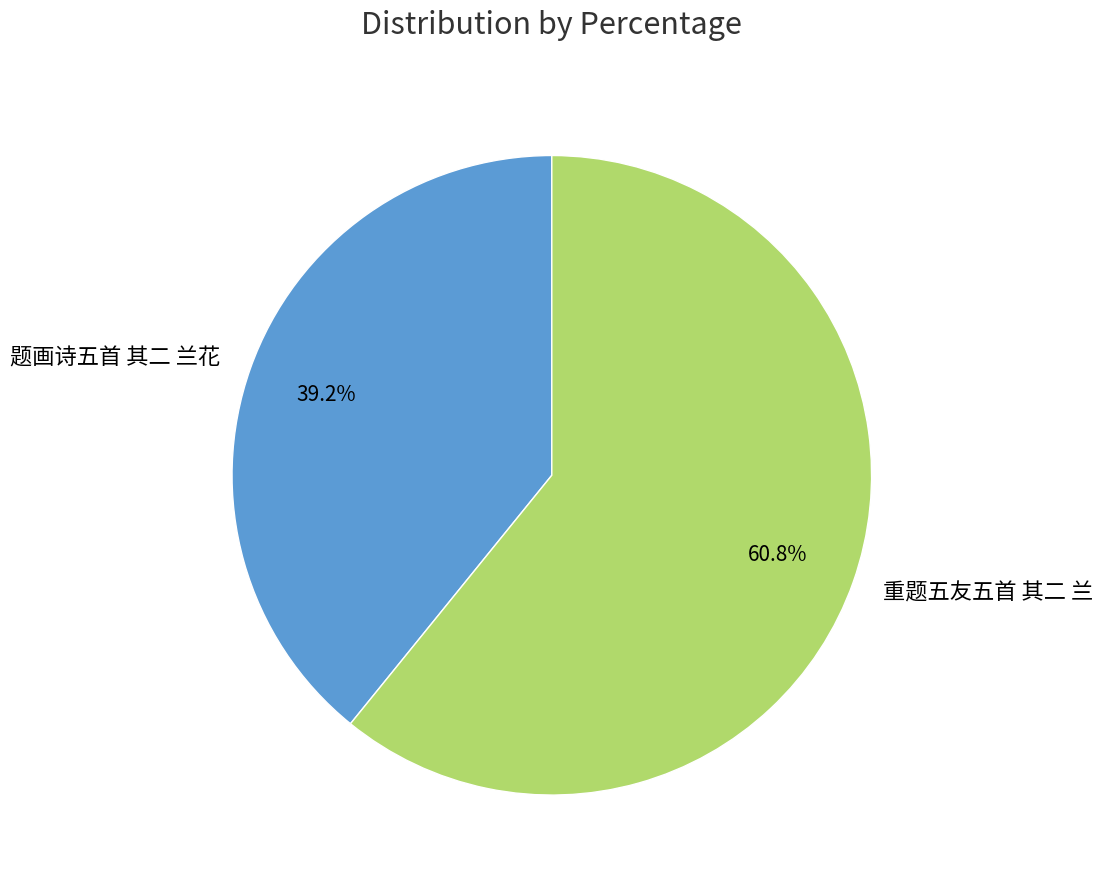

How many slices are in this pie chart?

2